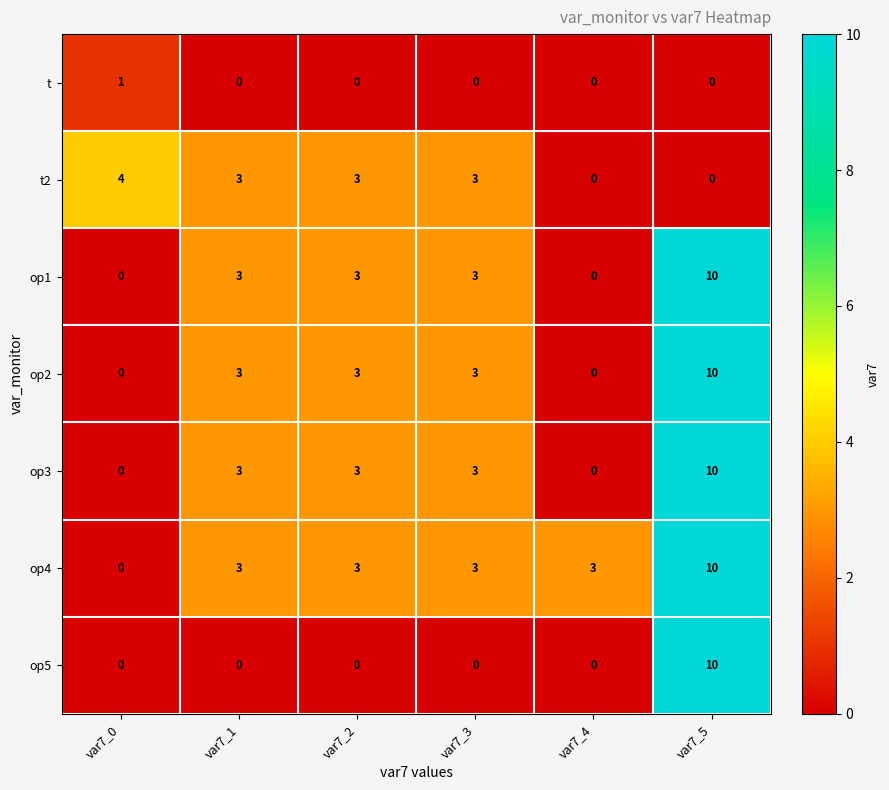

How many op1 values are between 0 and 3?

5